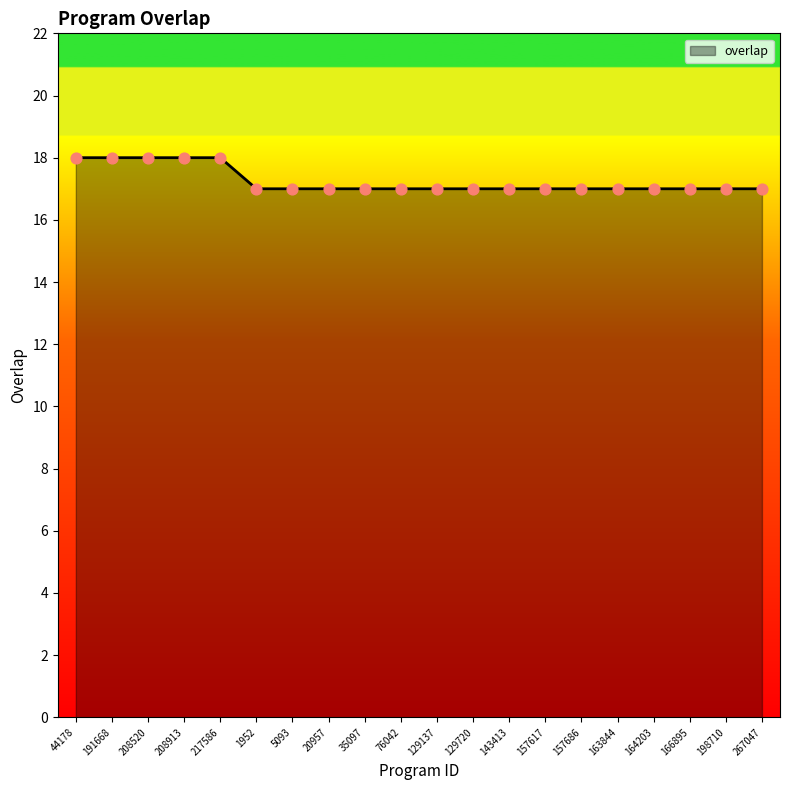

What is the change in value from 217586 to 129137?

-1